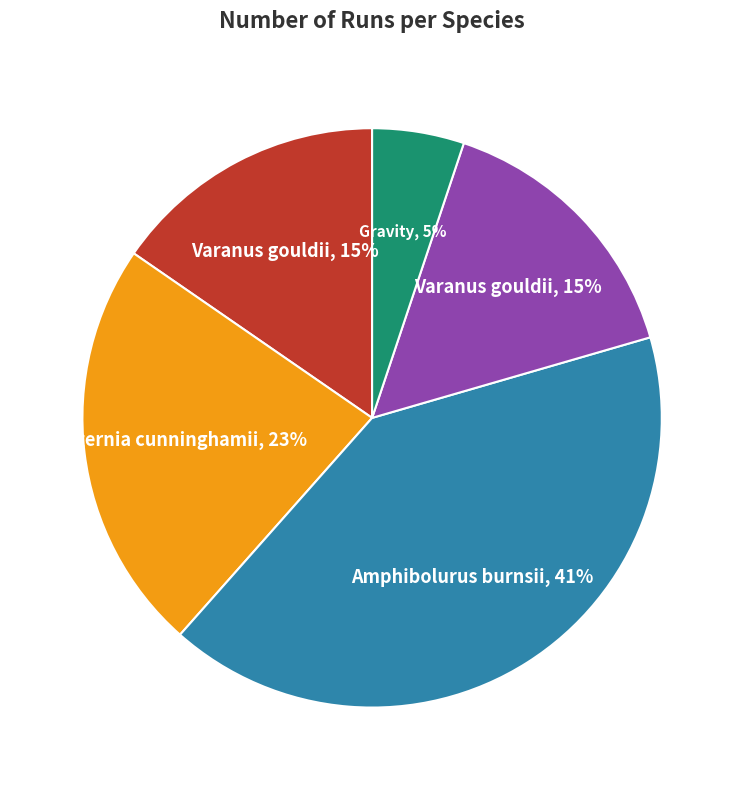

Is there a majority slice in this chart?

No